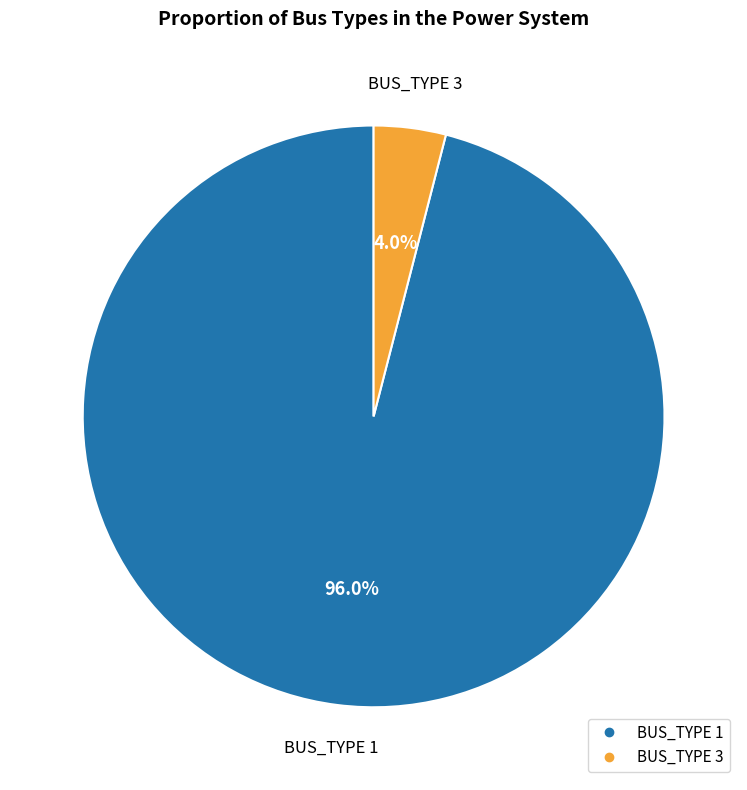

Does BUS_TYPE 3 account for over 50% of the chart?

No